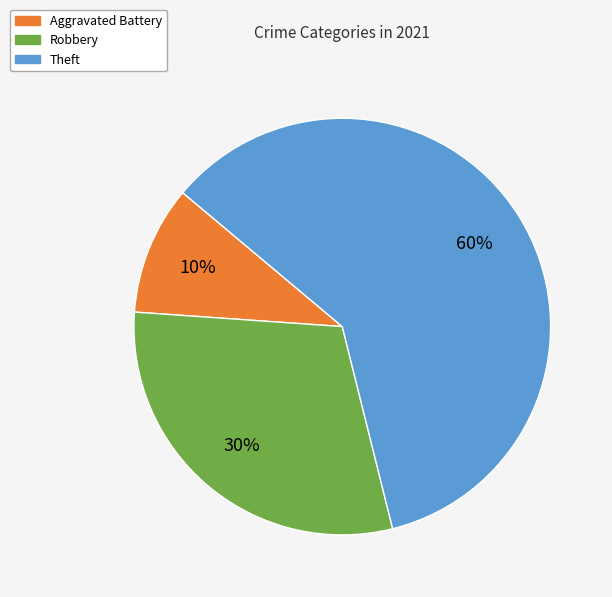

Is there any slice that represents more than half of the pie?

Yes